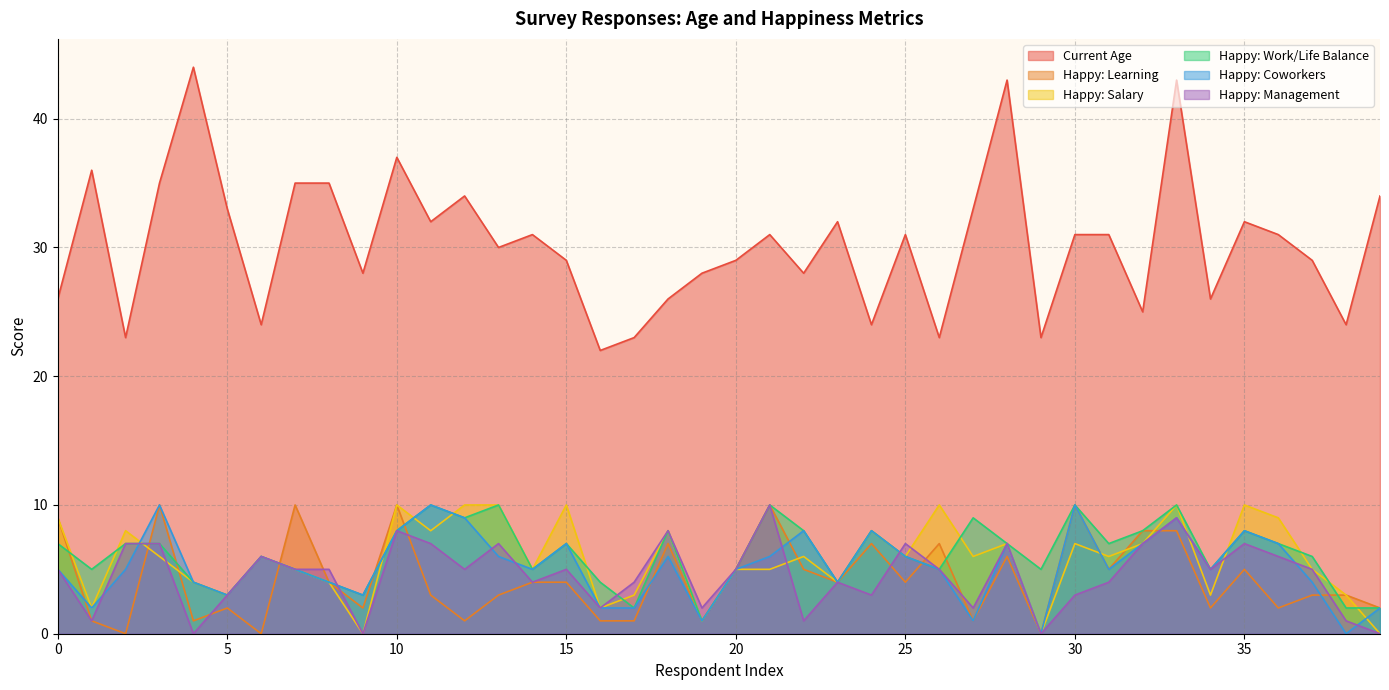

At which category is the sum across all series the highest?

33